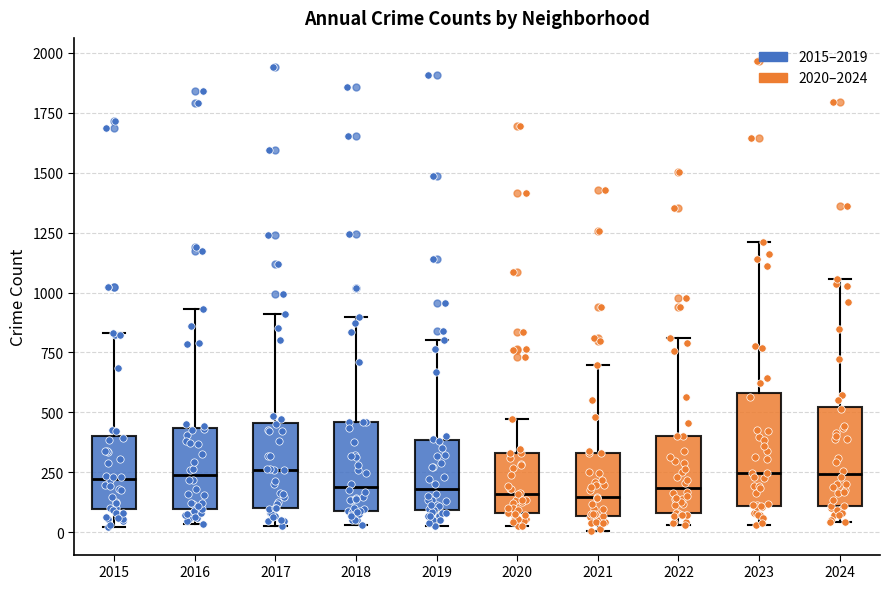

Reading left to right, transcribe this box plot: for each box, give where its median line is, the range the box spans, and where its two whiskers end, as read against the y-axis. The values are not printed on the chart, so give them approximately, as read against the axis.

2015: median 200, box 100 to 400, whiskers 0 to 850
2016: median 250, box 100 to 450, whiskers 50 to 950
2017: median 250, box 100 to 450, whiskers 50 to 900
2018: median 200, box 100 to 450, whiskers 50 to 900
2019: median 200, box 100 to 400, whiskers 0 to 800
2020: median 150, box 100 to 350, whiskers 50 to 450
2021: median 150, box 50 to 350, whiskers 0 to 700
2022: median 200, box 100 to 400, whiskers 50 to 800
2023: median 250, box 100 to 600, whiskers 50 to 1200
2024: median 250, box 100 to 500, whiskers 50 to 1050